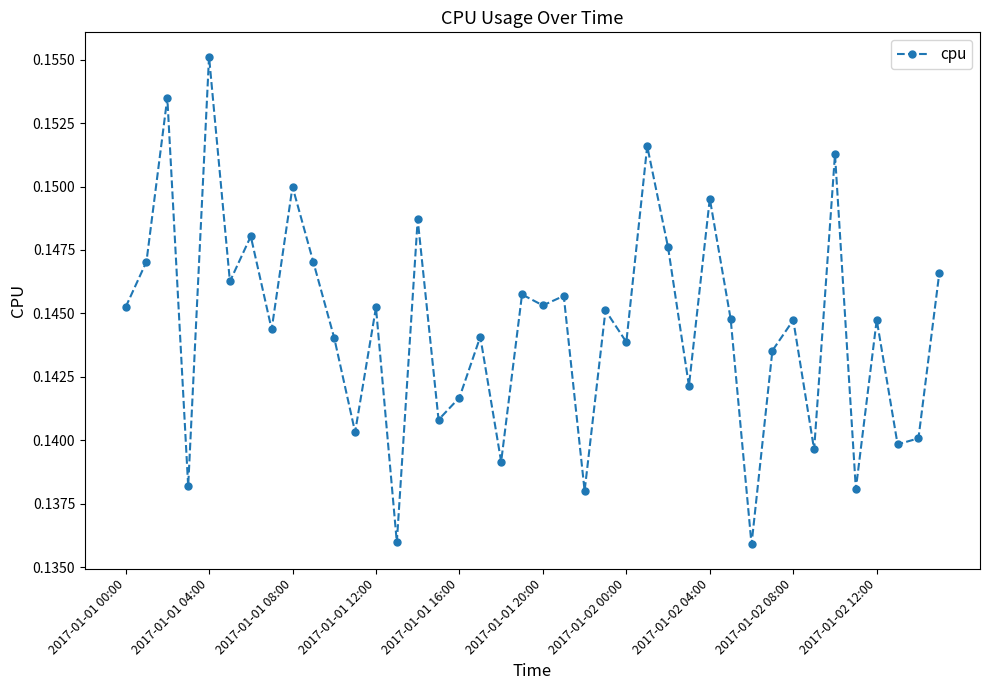

Count the values in the range 0 to 1.

40